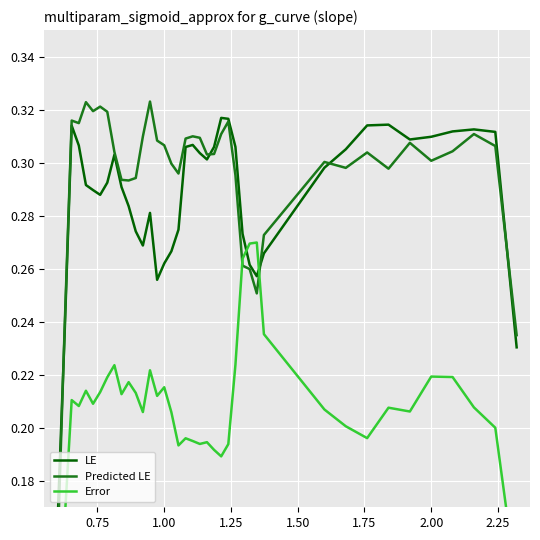

Is this an area chart (filled region under the line)?

No